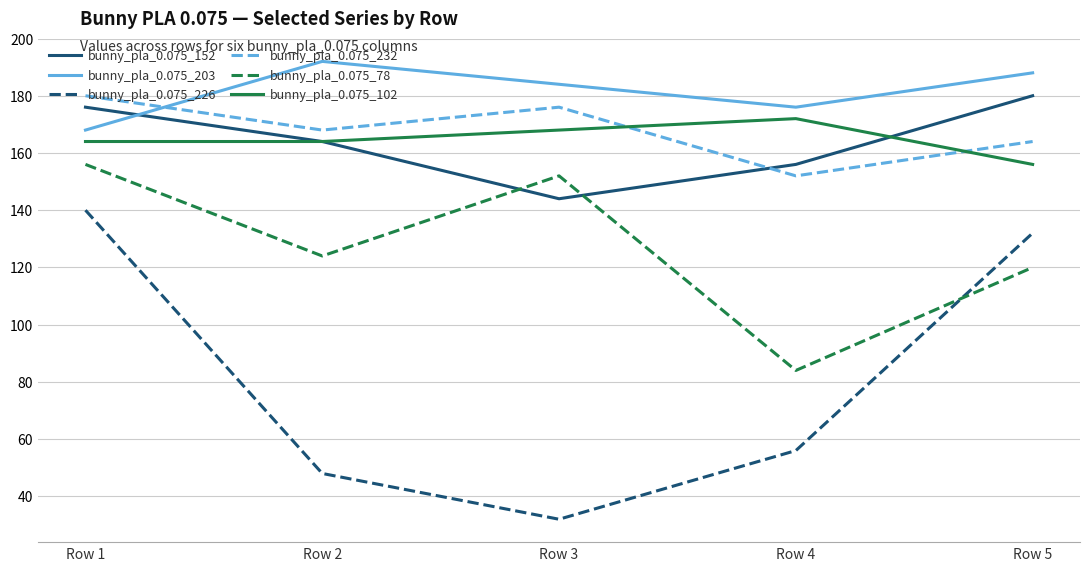

At how many categories does at least one series exceed 105?

5